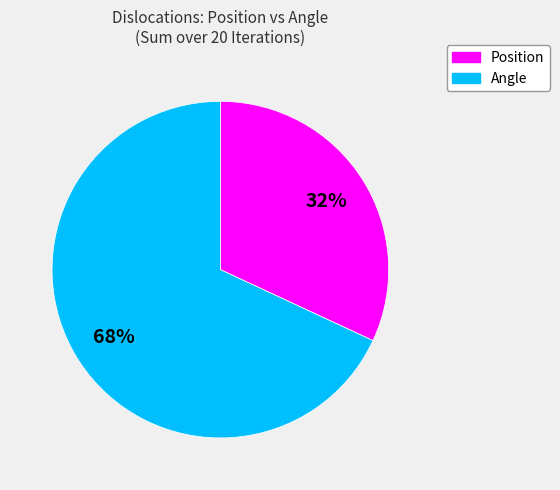

Between Position and Angle, which is larger?

Angle